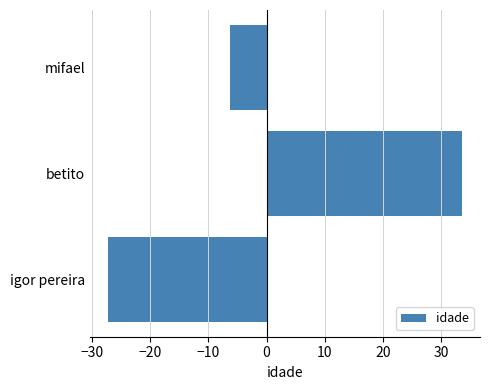

How many positive values are there?

1